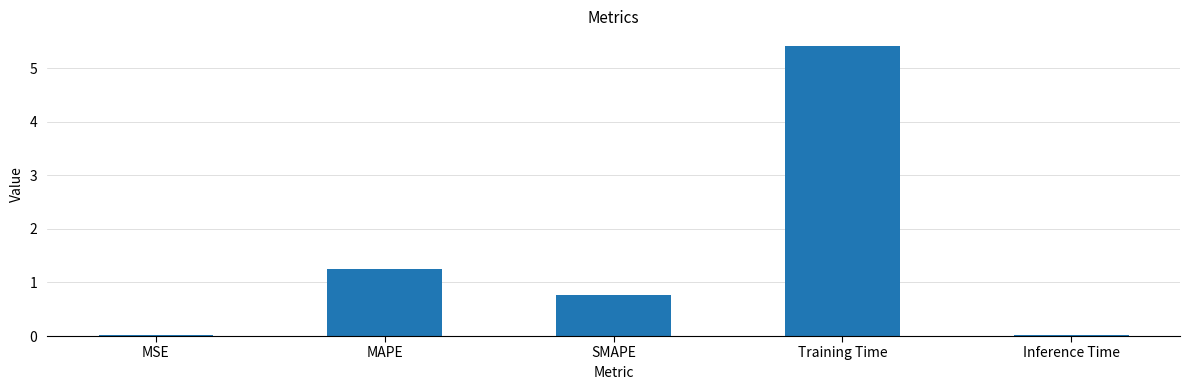

Which has a higher value, MAPE or MSE?

MAPE